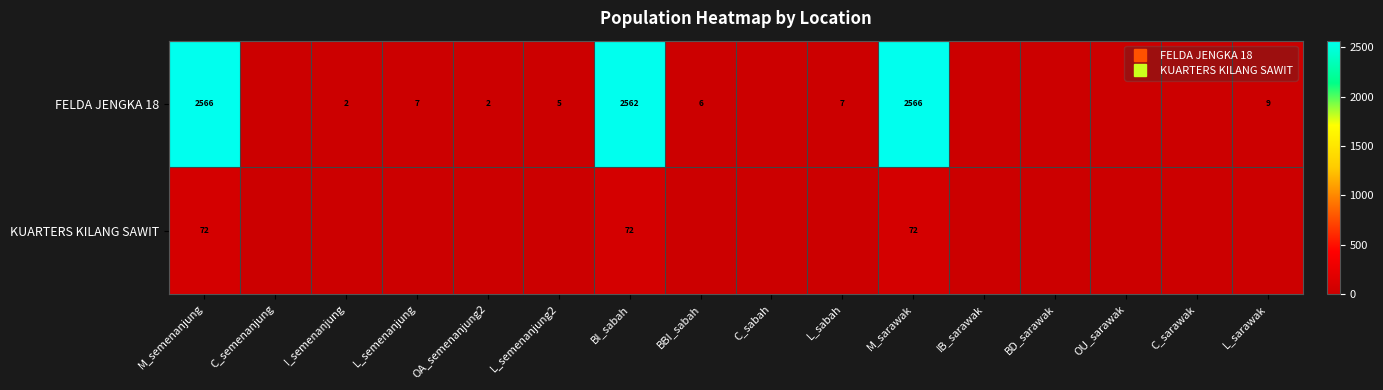

At which label does FELDA JENGKA 18 reach its minimum?

C_semenanjung